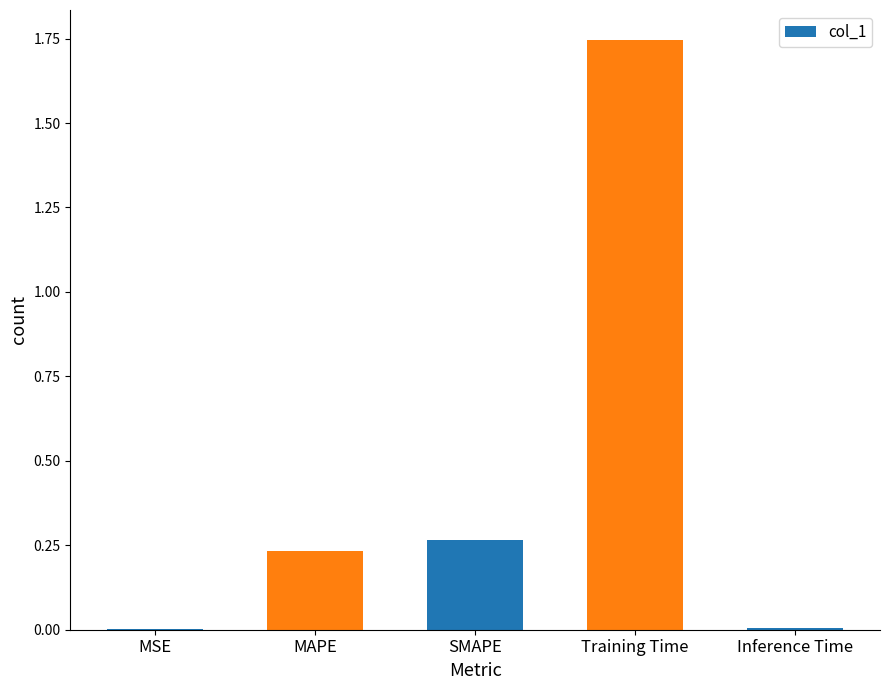

What is the change in value from SMAPE to Training Time?

+1.5